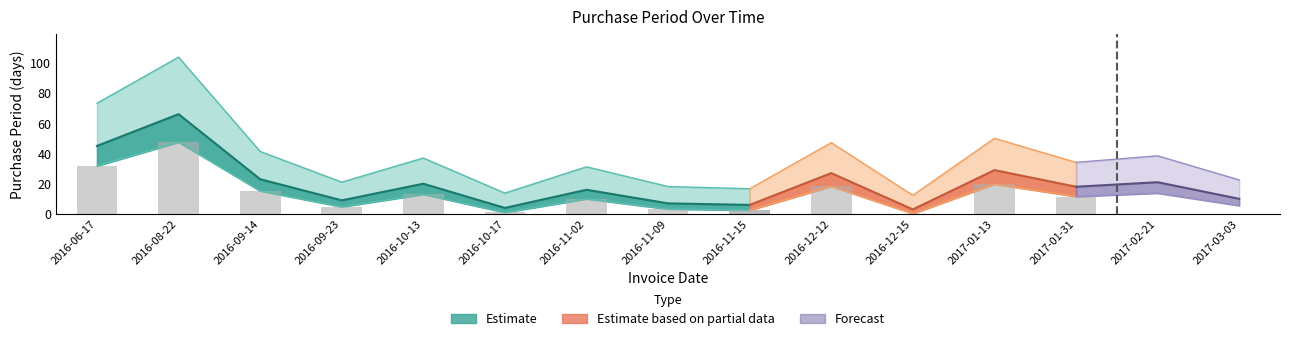

Reading right to left, what are all the values shown in this chart?

2017-03-03=10	2017-02-21=21	2017-01-31=18	2017-01-13=29	2016-12-15=3	2016-12-12=27	2016-11-15=6	2016-11-09=7	2016-11-02=16	2016-10-17=4	2016-10-13=20	2016-09-23=9	2016-09-14=23	2016-08-22=66	2016-06-17=45